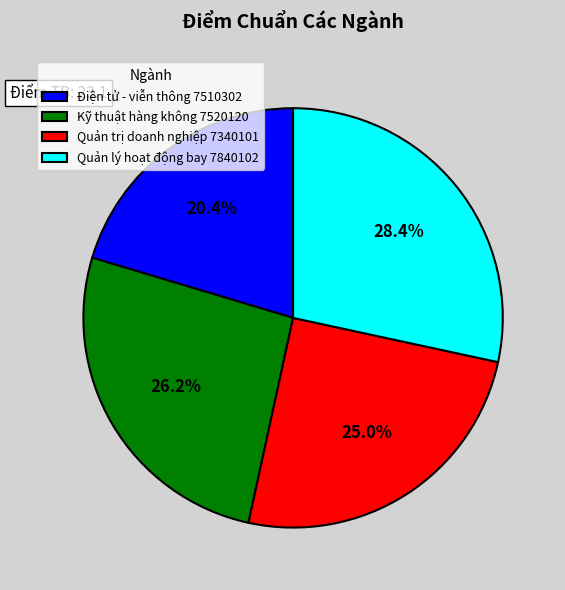

What is the ratio of the value at Điện tử - viễn thông 7510302 to the value at Quản trị doanh nghiệp 7340101?

0.8